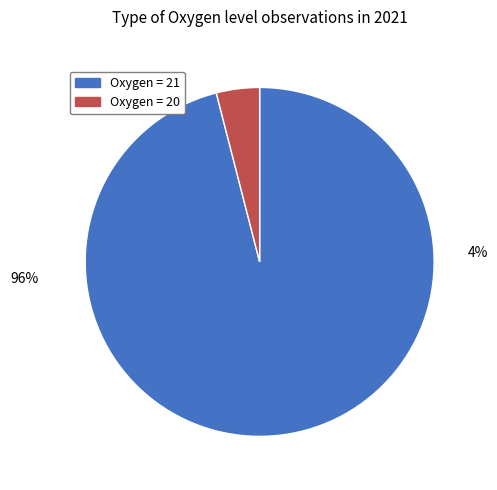

Count the number of slices in the pie.

2